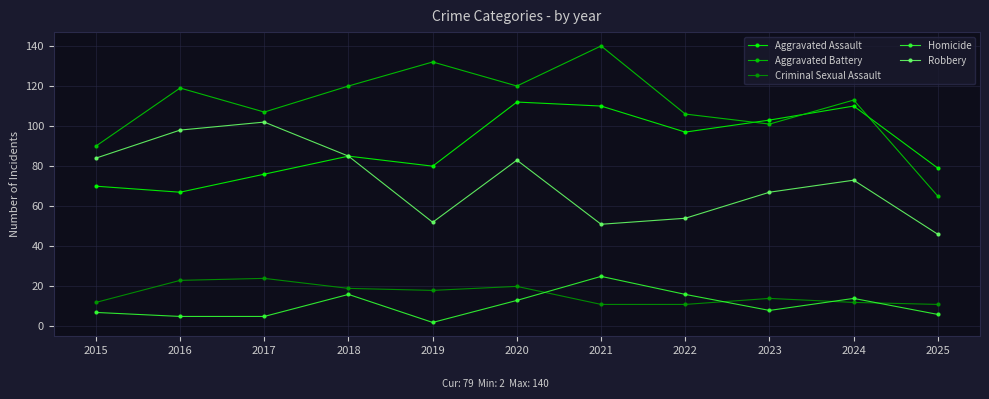

At how many categories does at least one series exceed 136?

1